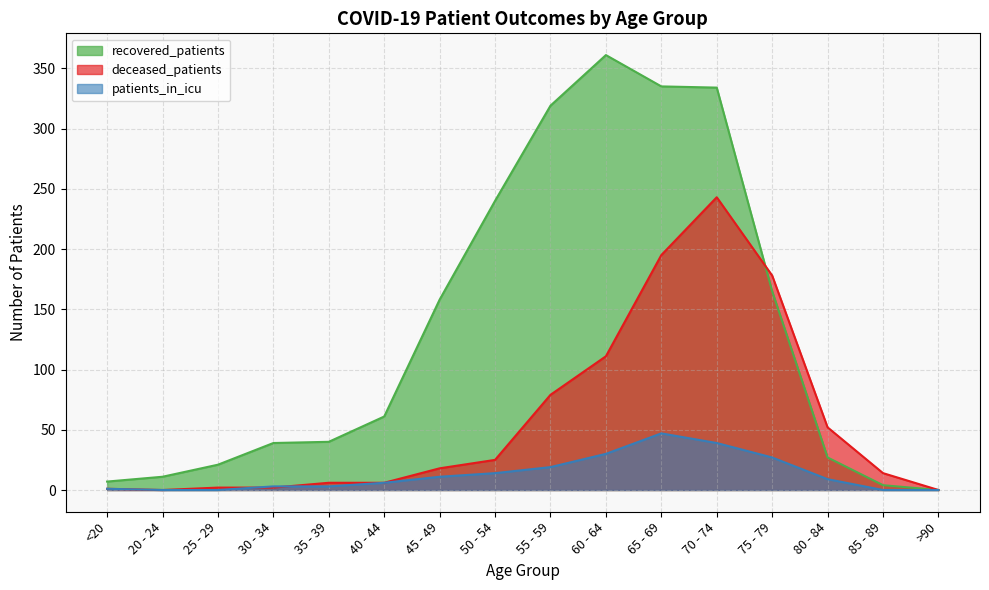

The value of recovered_patients at 70 - 74 is 334. True or false?

True